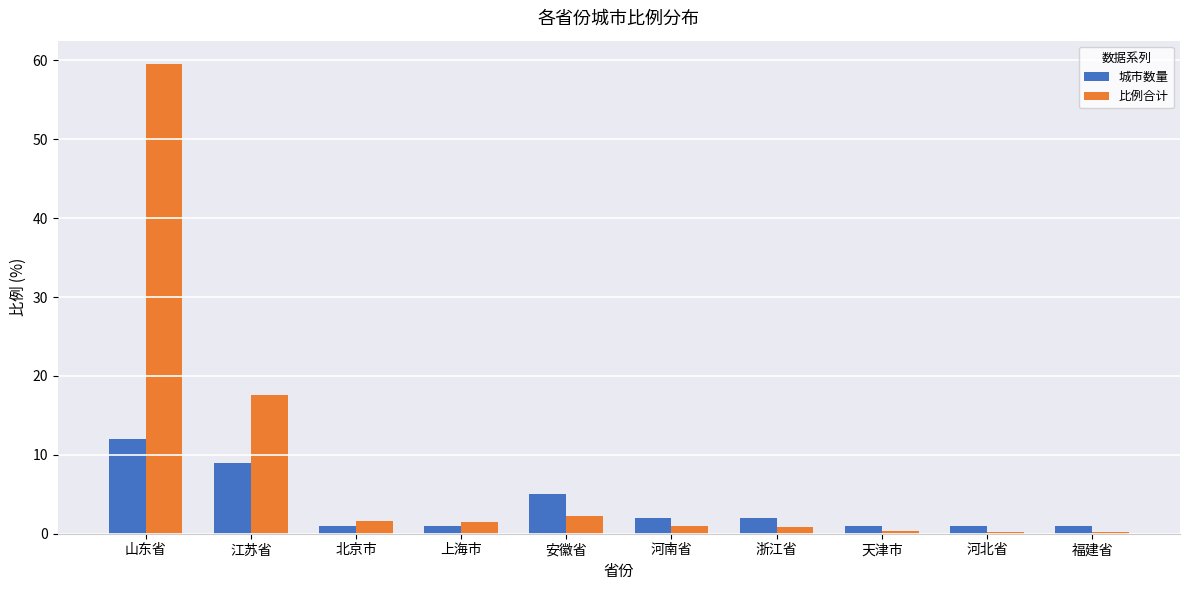

What is the difference between the second highest and minimum values in the 城市数量 series?

8.0